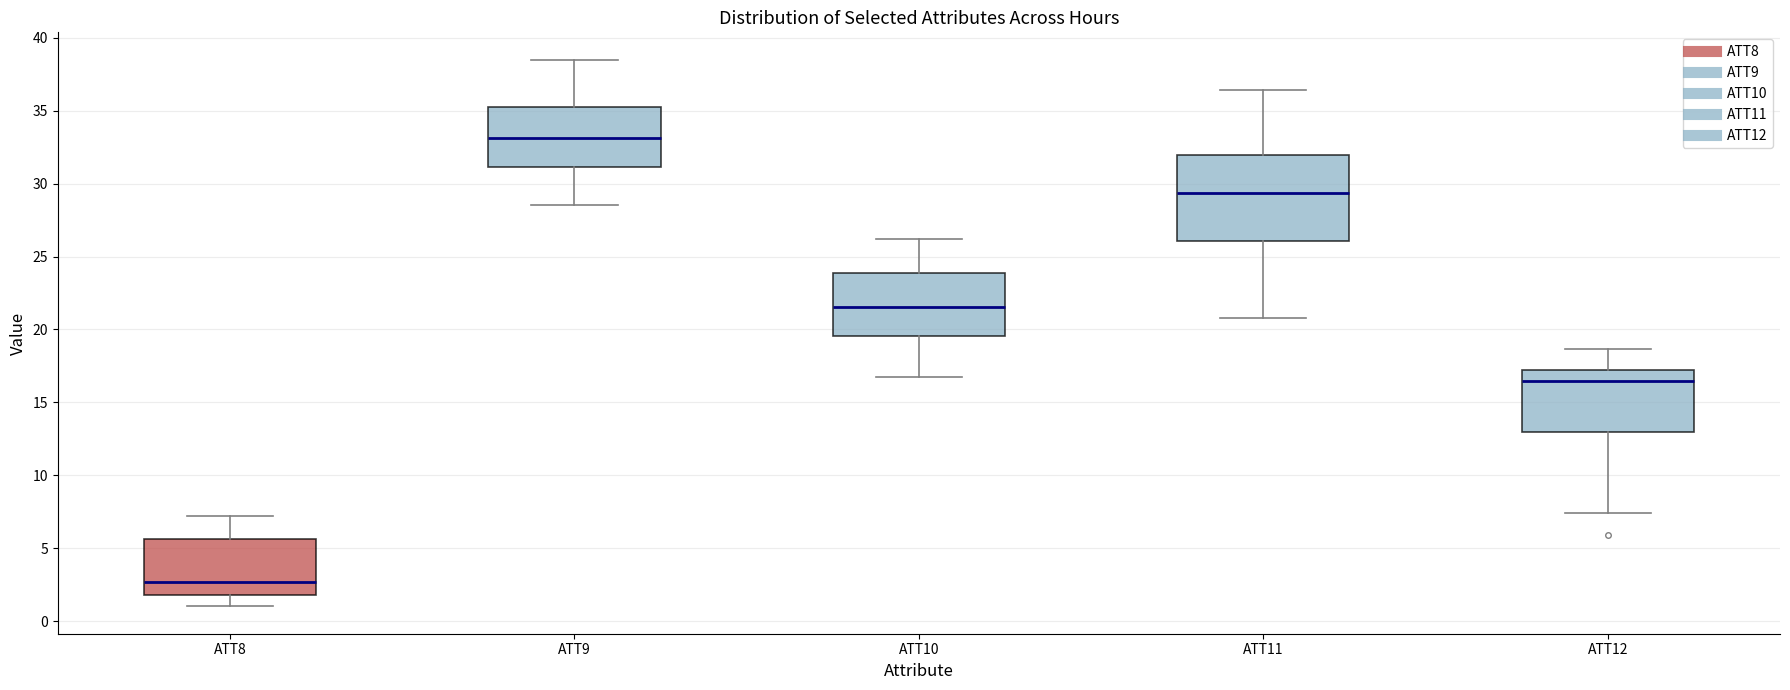

Reading left to right, transcribe this box plot: for each box, give where its median line is, the range the box spans, and where its two whiskers end, as read against the y-axis. The values are not printed on the chart, so give them approximately, as read against the axis.

ATT8: median 2.5, box 2.0 to 5.5, whiskers 1.0 to 7.0
ATT9: median 33.0, box 31.0 to 35.0, whiskers 28.5 to 38.5
ATT10: median 21.5, box 19.5 to 24.0, whiskers 17.0 to 26.0
ATT11: median 29.5, box 26.0 to 32.0, whiskers 21.0 to 36.5
ATT12: median 16.5, box 13.0 to 17.0, whiskers 7.5 to 18.5